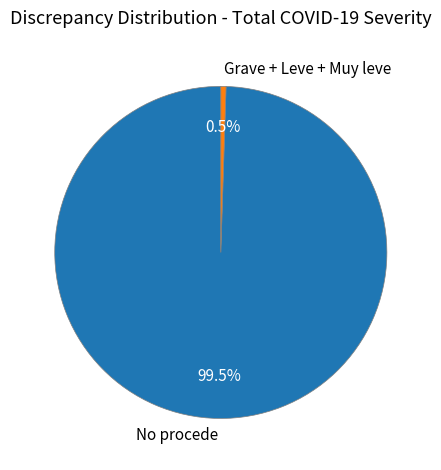

Is the sum of Grave + Leve + Muy leve and No procede greater than half?

Yes